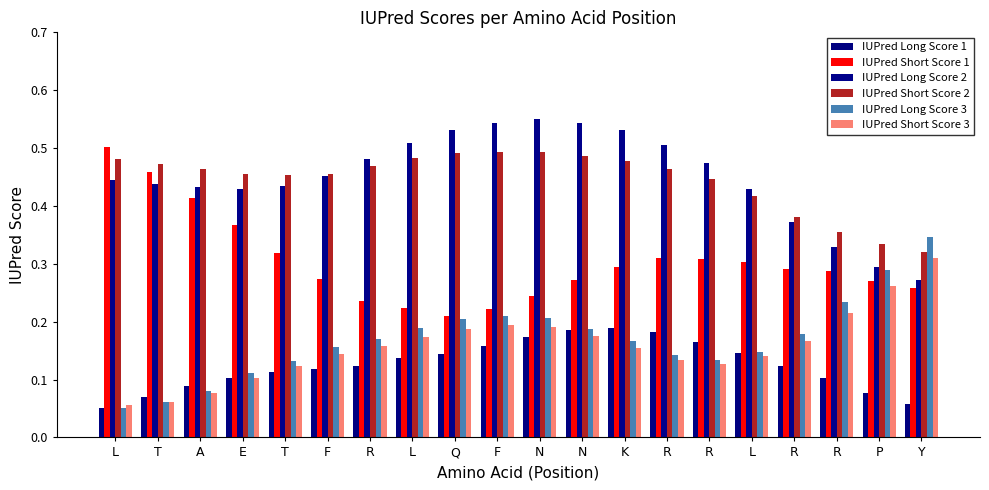

Between T and A, which series saw the biggest shift?

IUPred Short Score 1